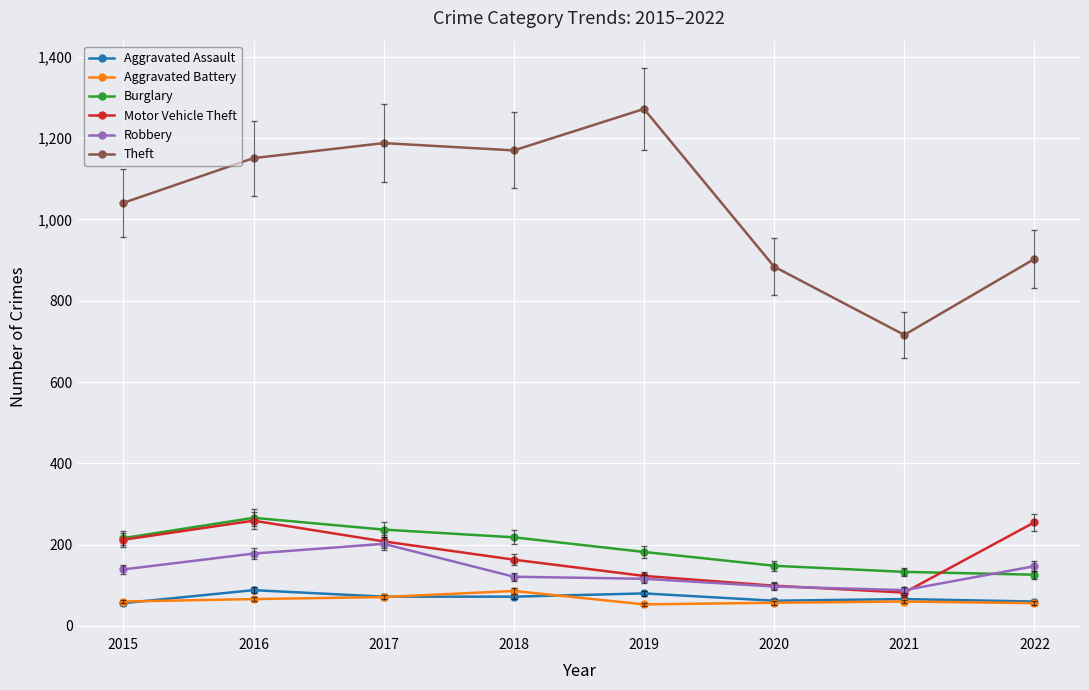

Is the value of Aggravated Battery at 2015 greater than the value of Theft at 2017?

No